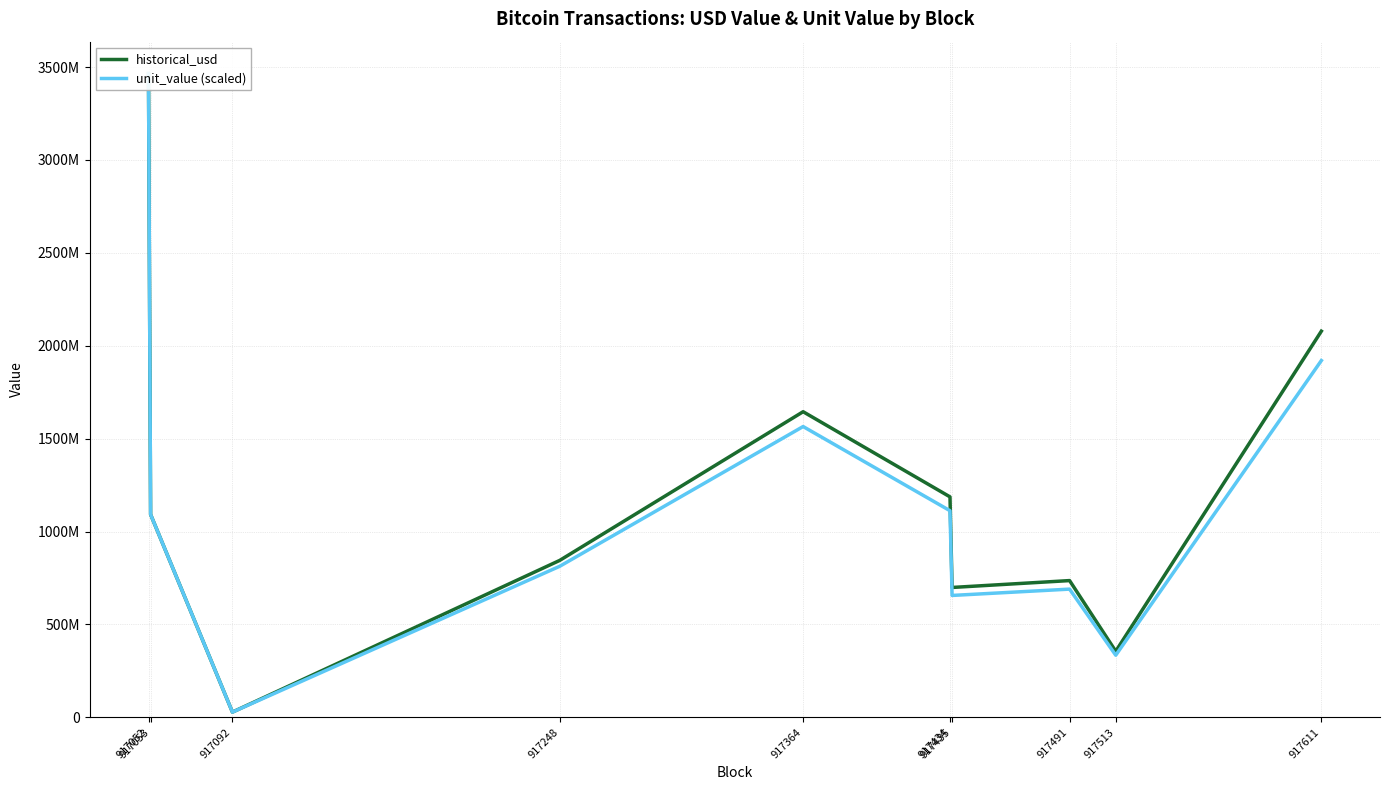

True or false: historical_usd has a value of 1092132285.9 at 917053.

True